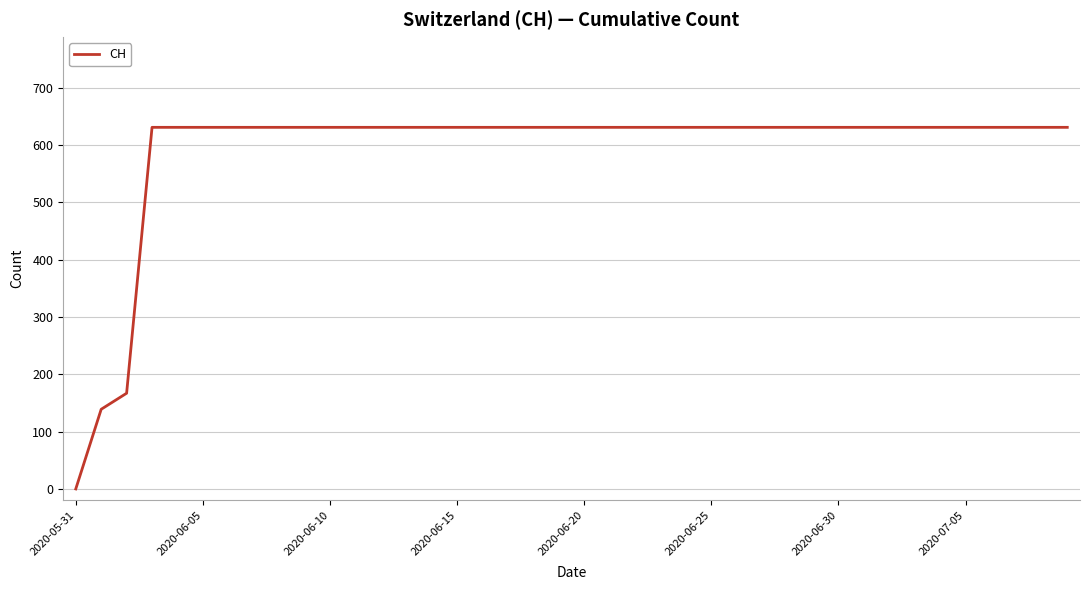

How many positive values are there?

39